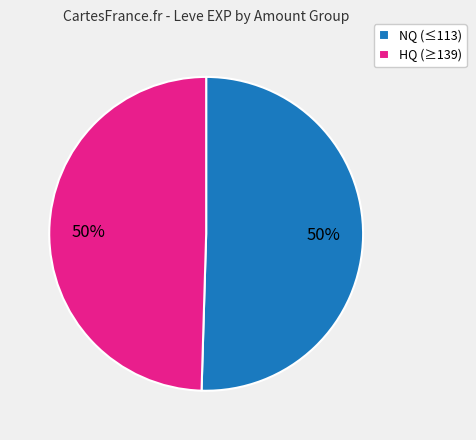

To the nearest percent, what is the average slice percentage?

50%